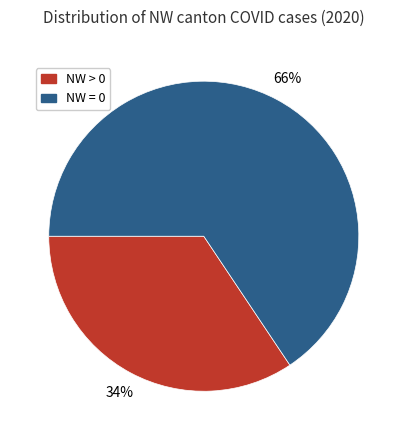

To the nearest percent, what is the average slice percentage?

50%